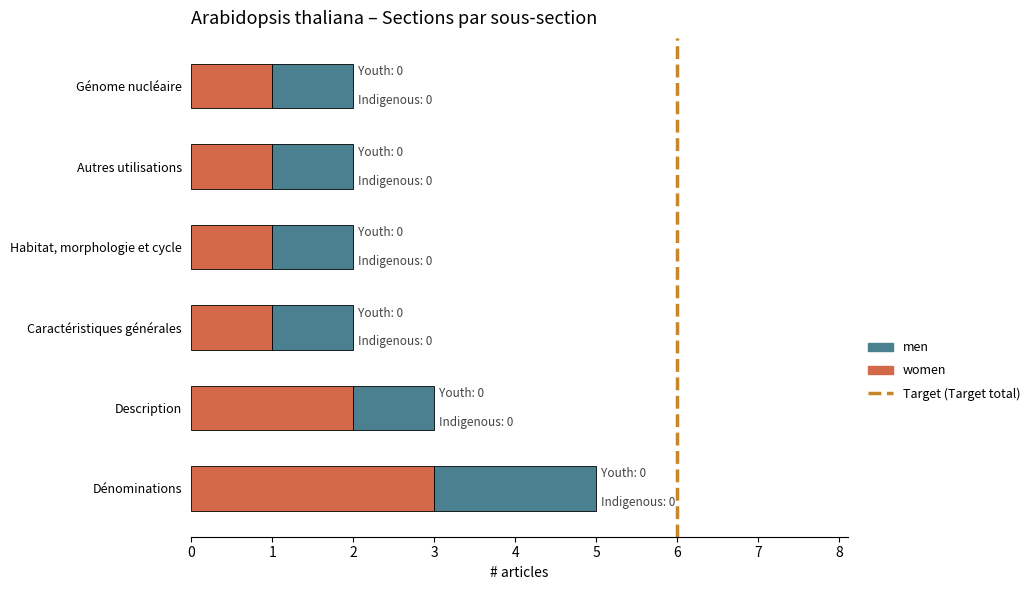

At which category is the sum across all series the highest?

Dénominations